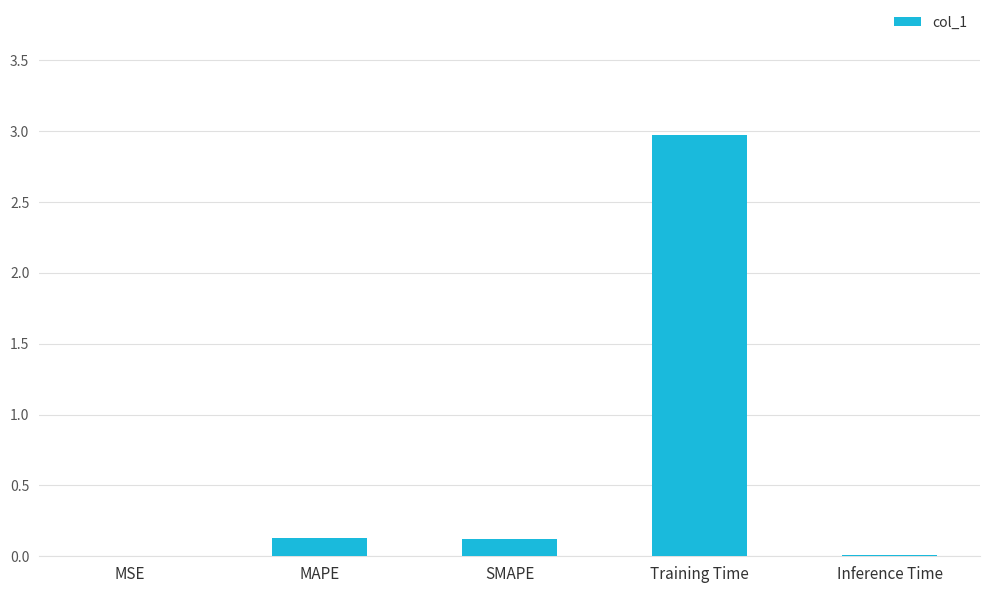

What is the average value?

0.6